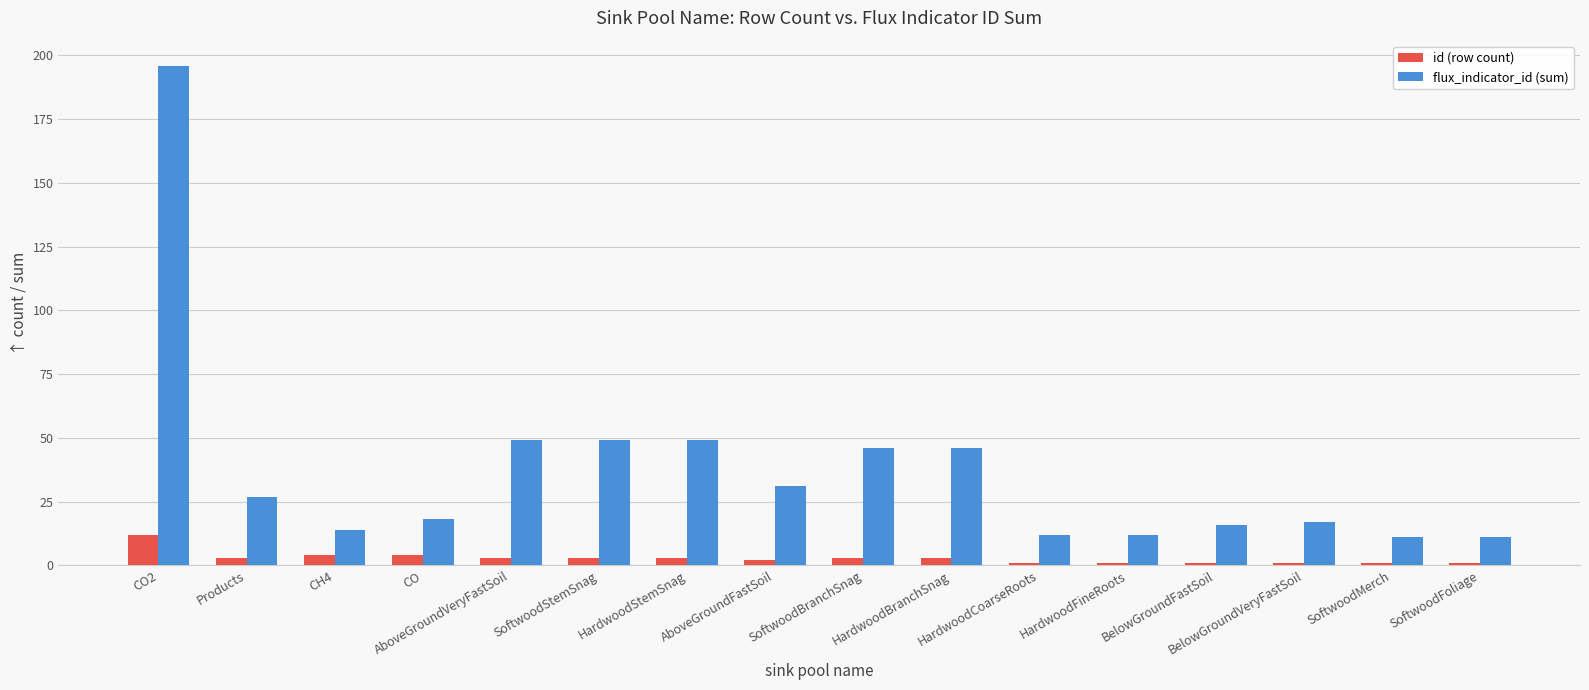

Between Products and HardwoodBranchSnag, which series saw the biggest shift?

flux_indicator_id (sum)